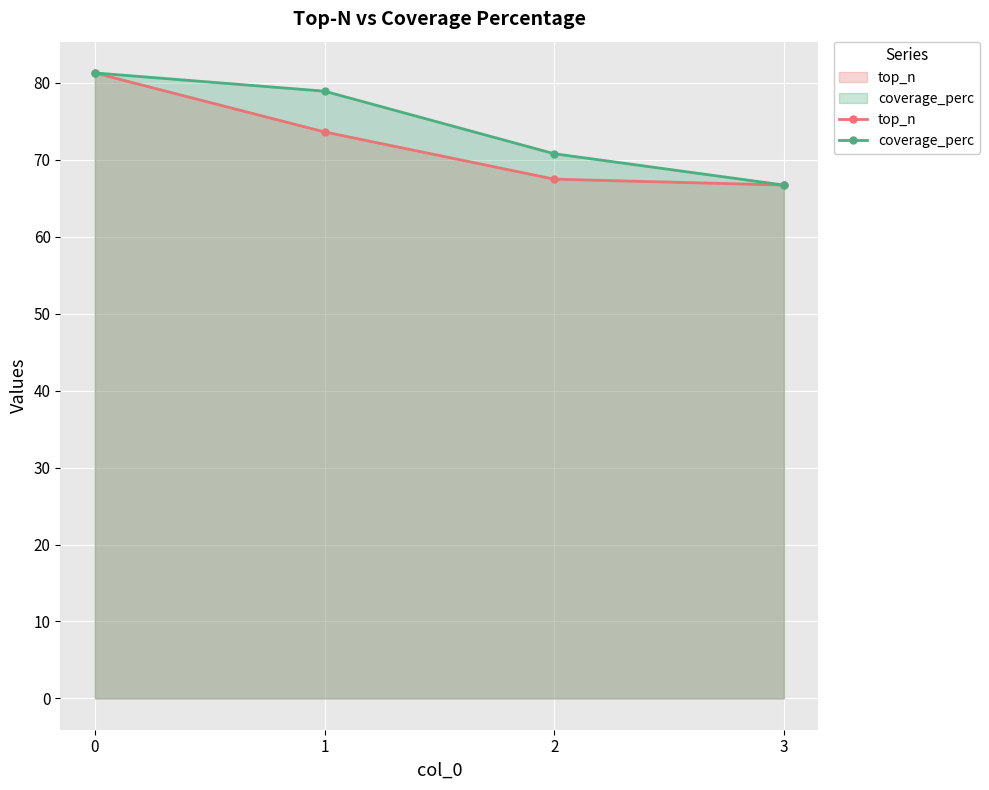

What are all the series names shown in the legend?

top_n, coverage_perc